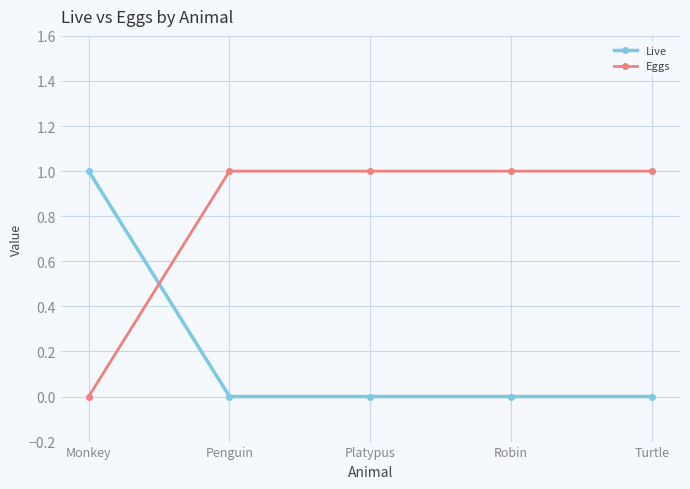

What is the maximum value shown in the chart?

1